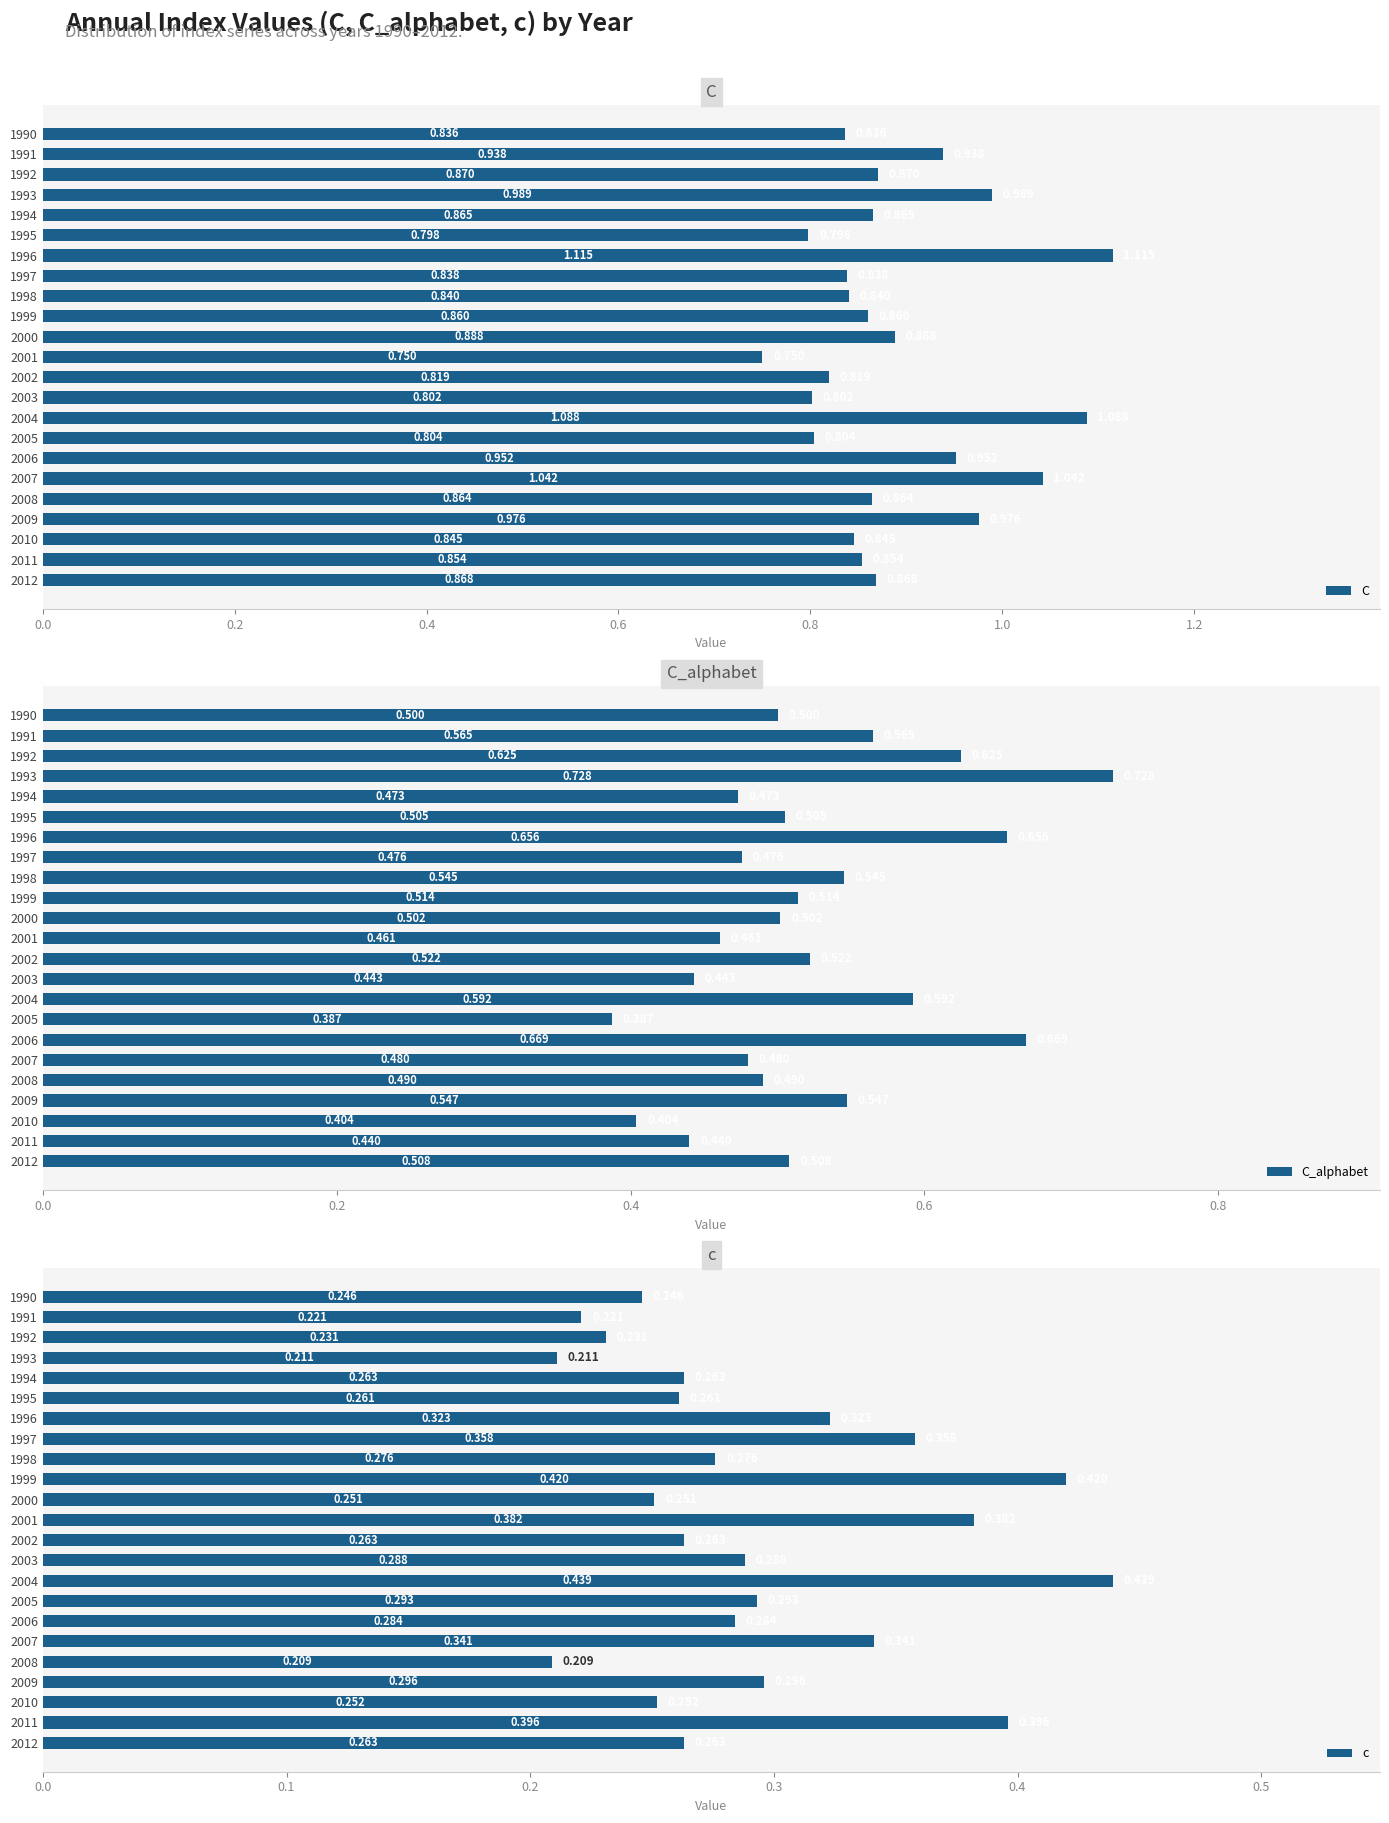

What is the minimum value for C?

0.8